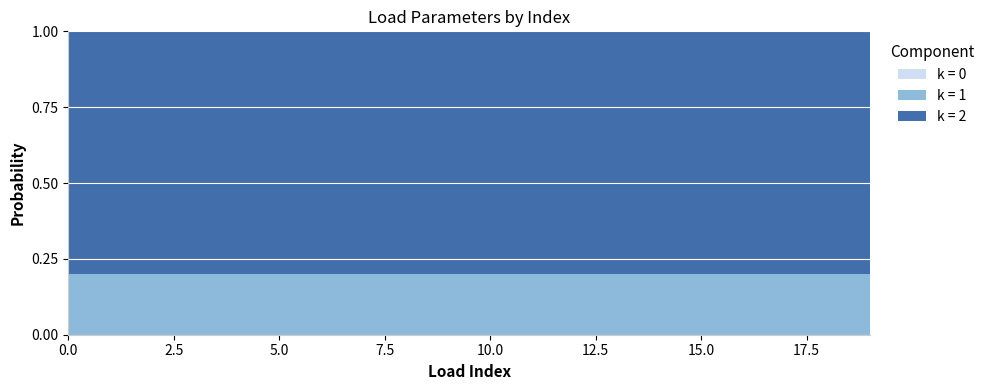

What is the total value across all series at 5.0?

1.0